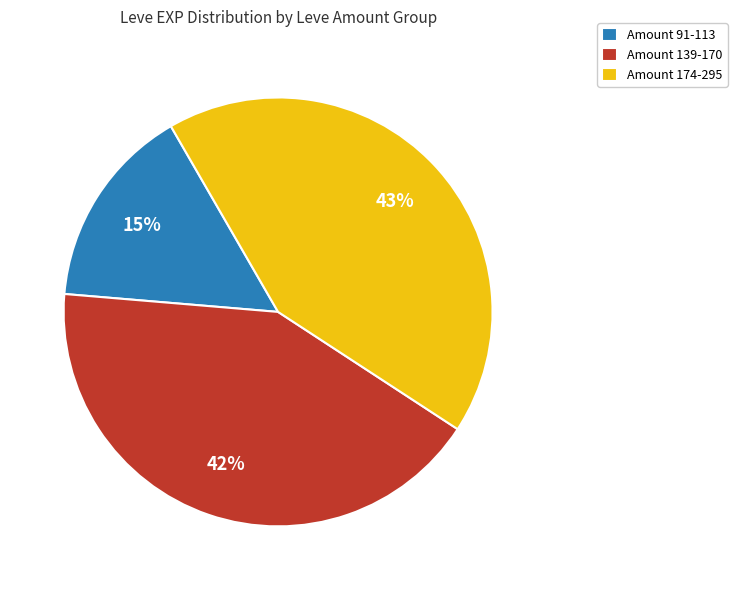

Is there a majority slice in this chart?

No